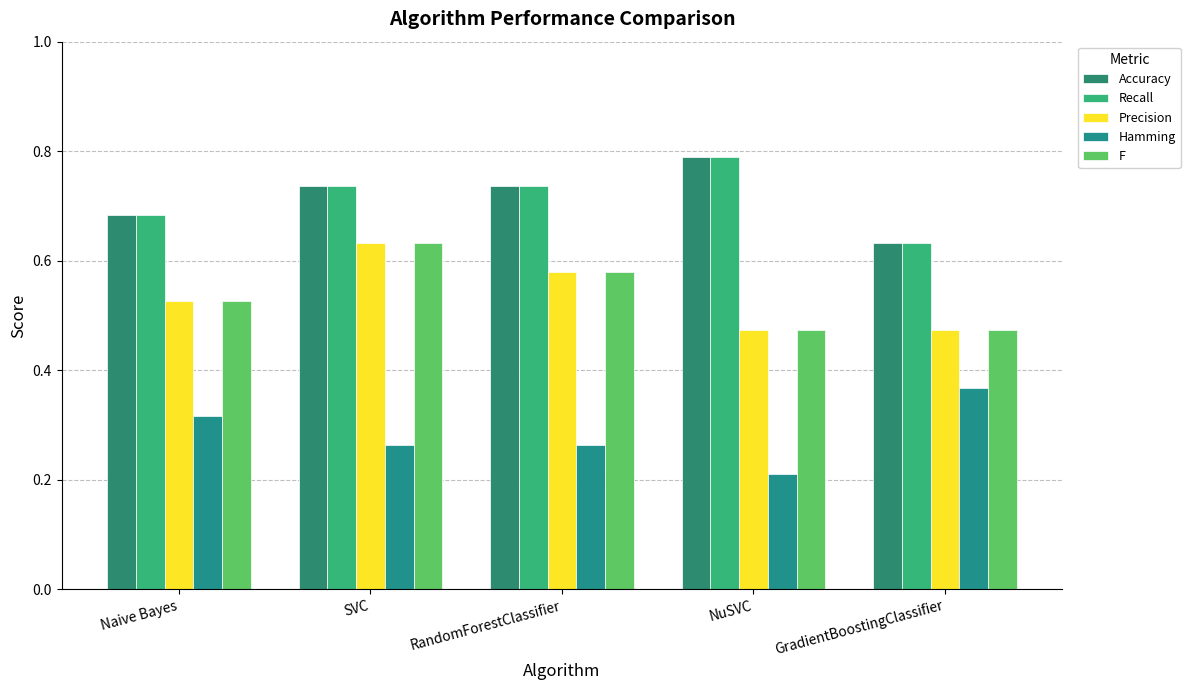

Which series has the widest spread of values?

Accuracy